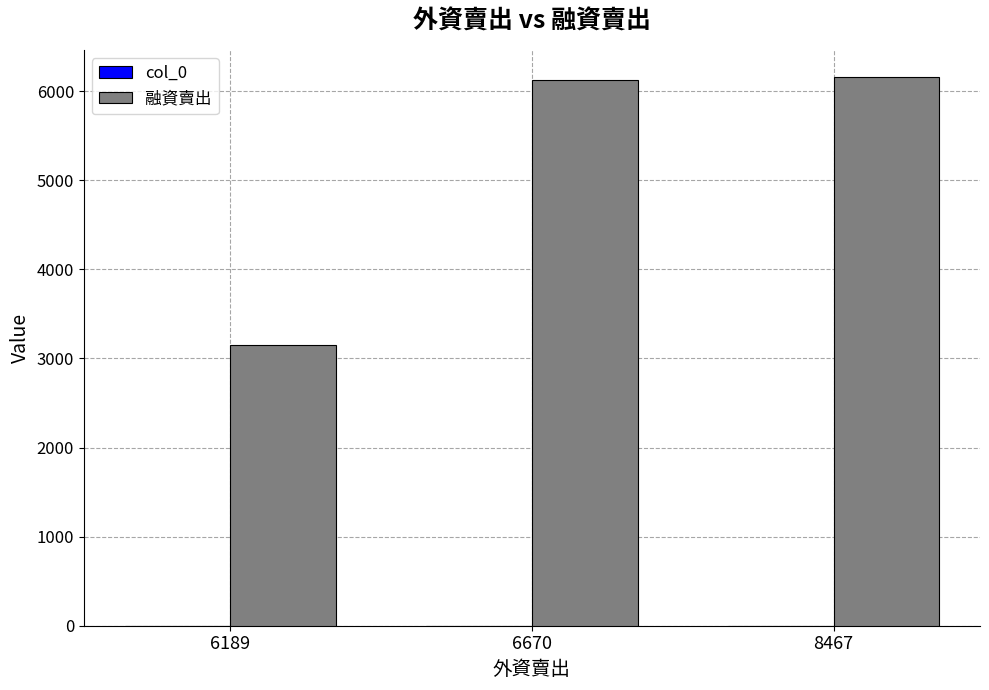

Is it true that 融資賣出 equals 6155 at 8467?

True